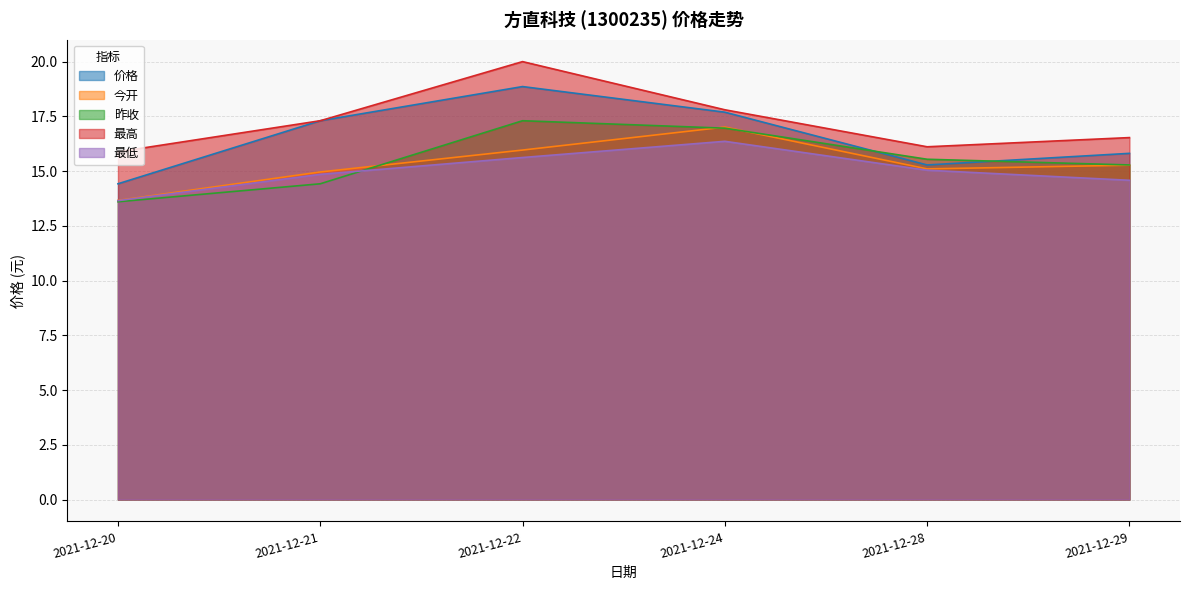

At which label is 最低 closest to 15?

2021-12-28